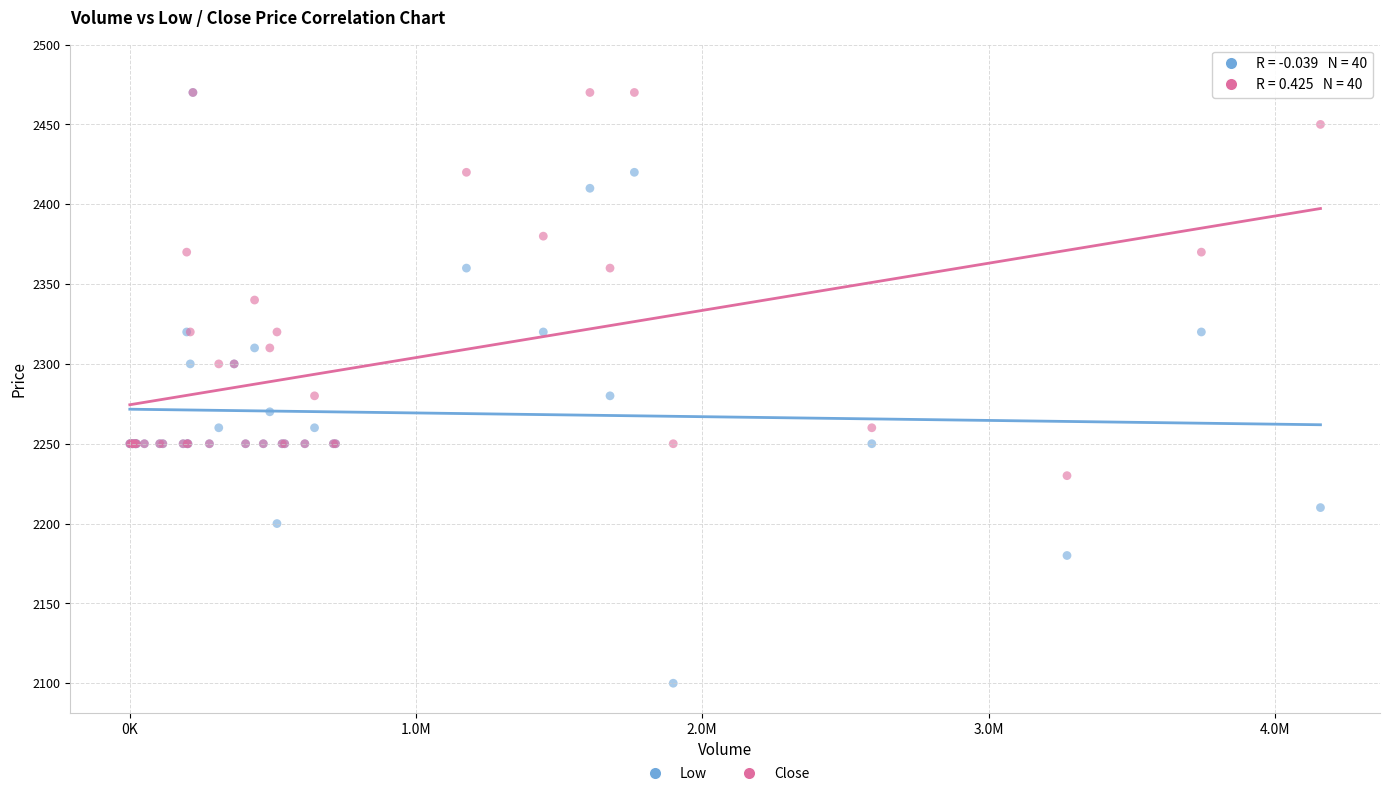

What are all the series names shown in the legend?

Low, Close